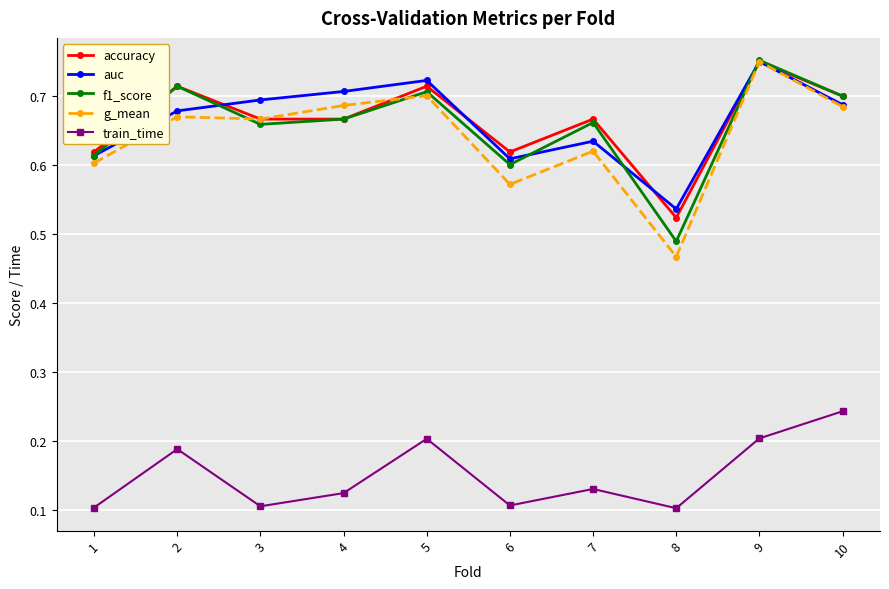

At which category is the sum across all series the highest?

9